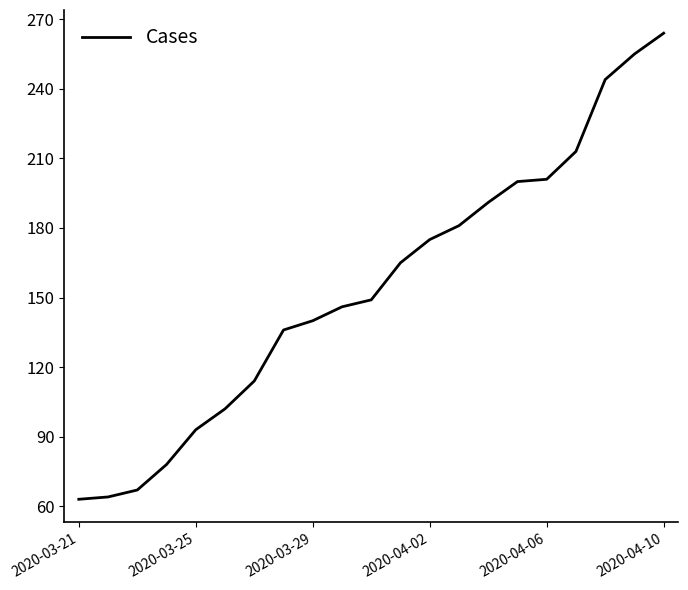

How many series are shown in this chart?

1